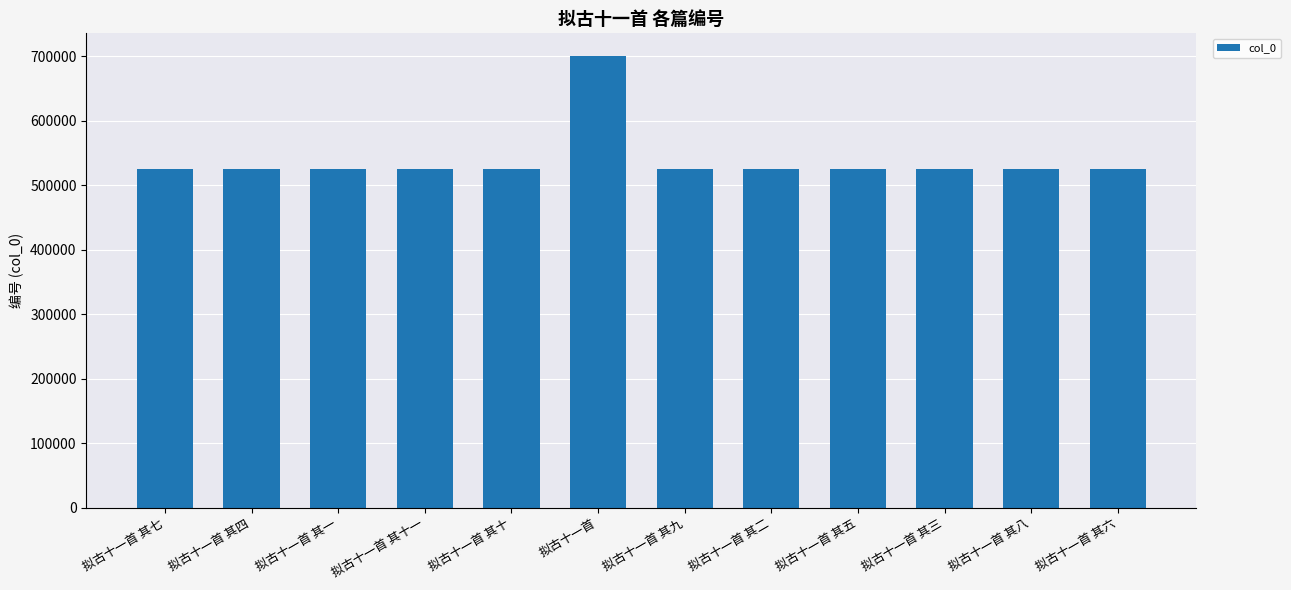

Are the bars horizontal?

No